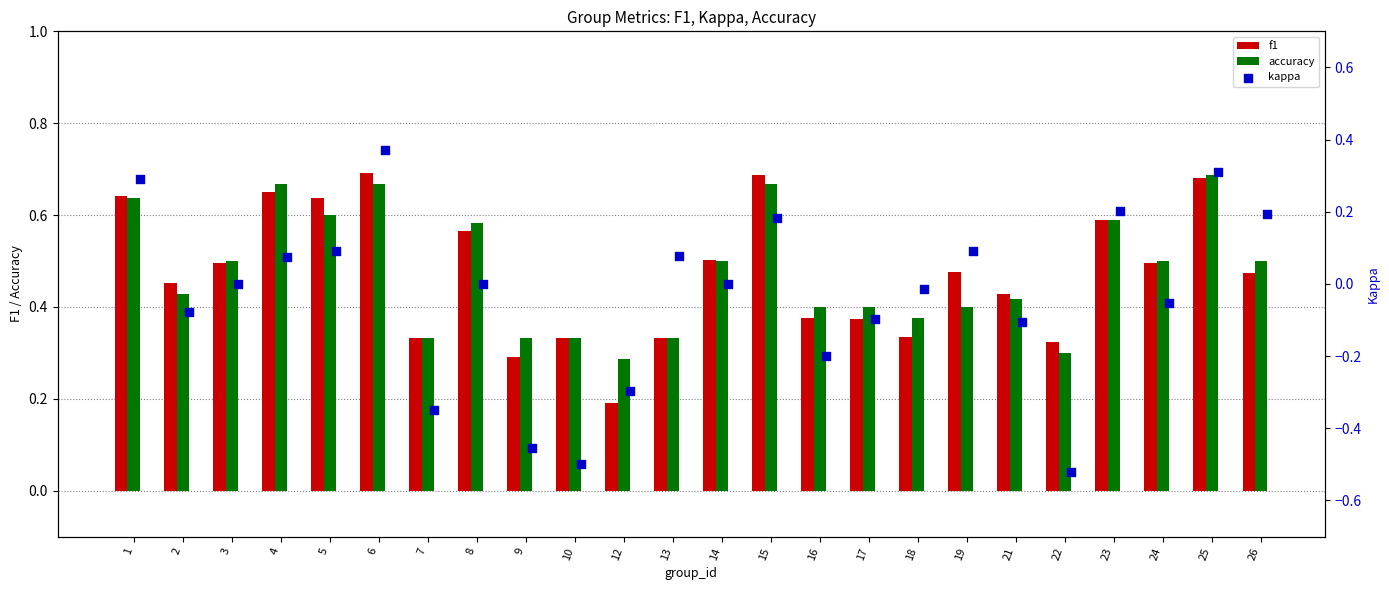

At how many categories does at least one series exceed 0?

24